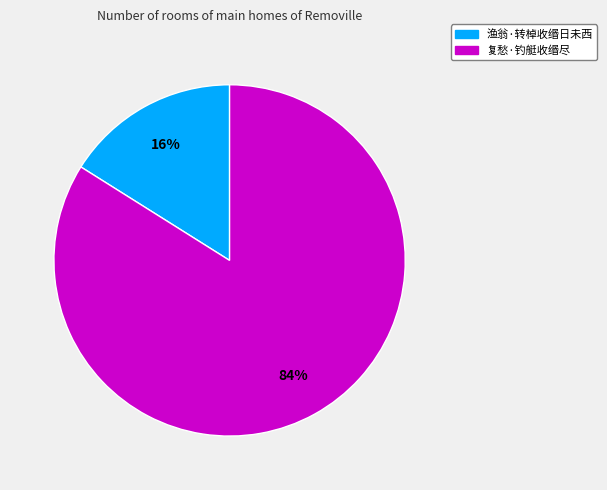

How many segments does this pie chart have?

2